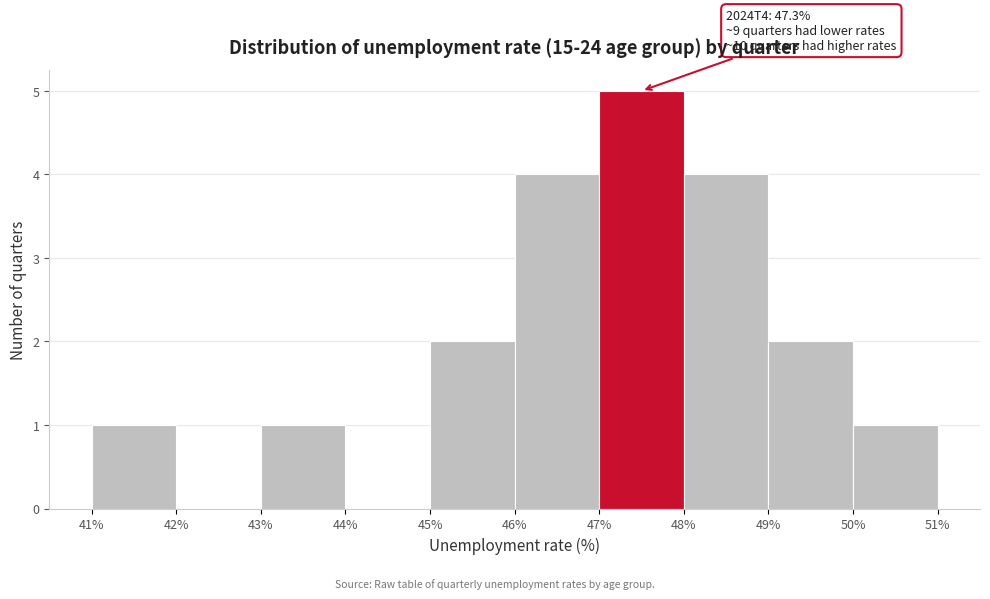

Over which range of the x-axis is the bar tallest?

47% to 48%